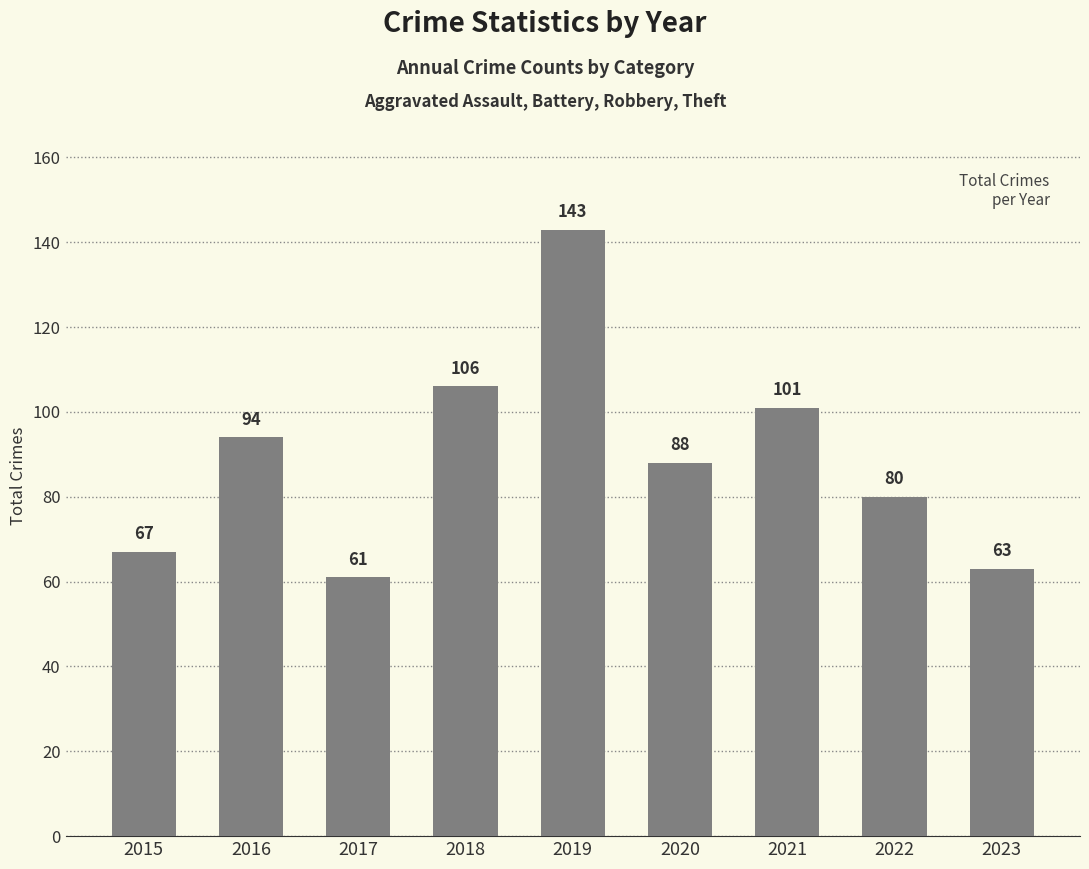

Which category has the lowest value across all series?

2017